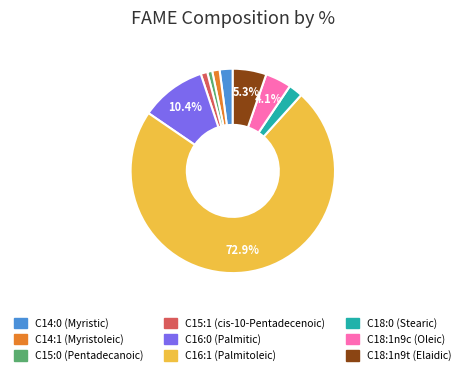

Does C18:0 (Stearic) represent more than half of the total?

No